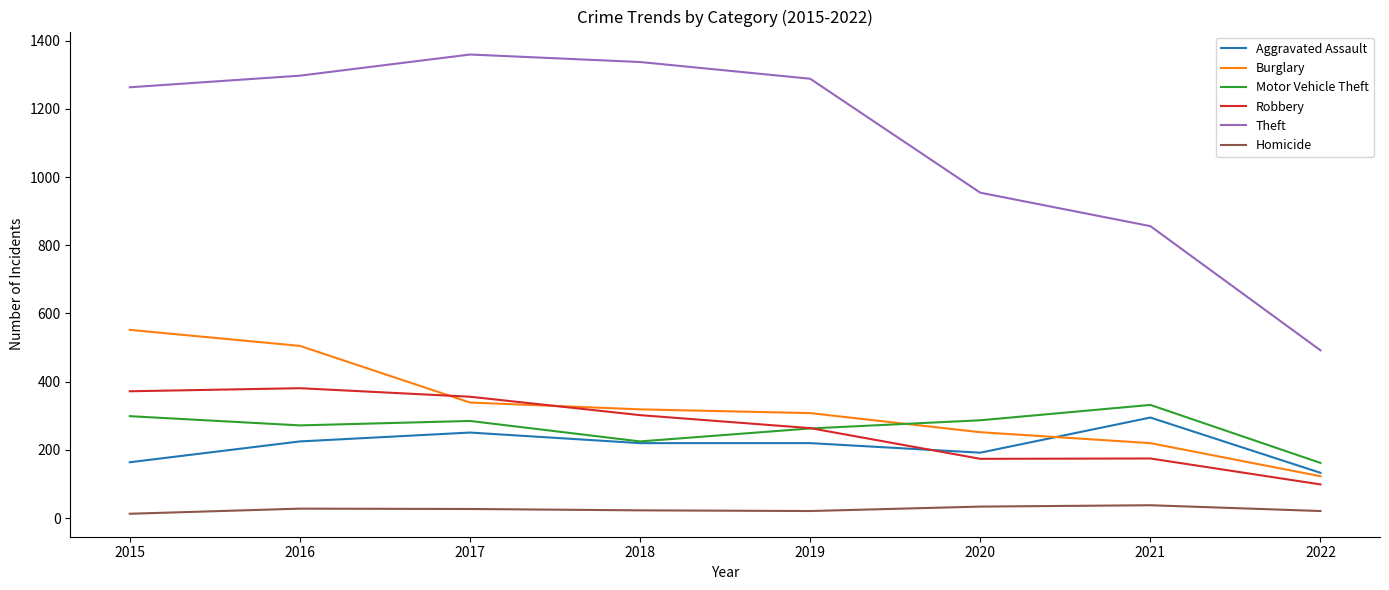

Which series has the widest spread of values?

Theft